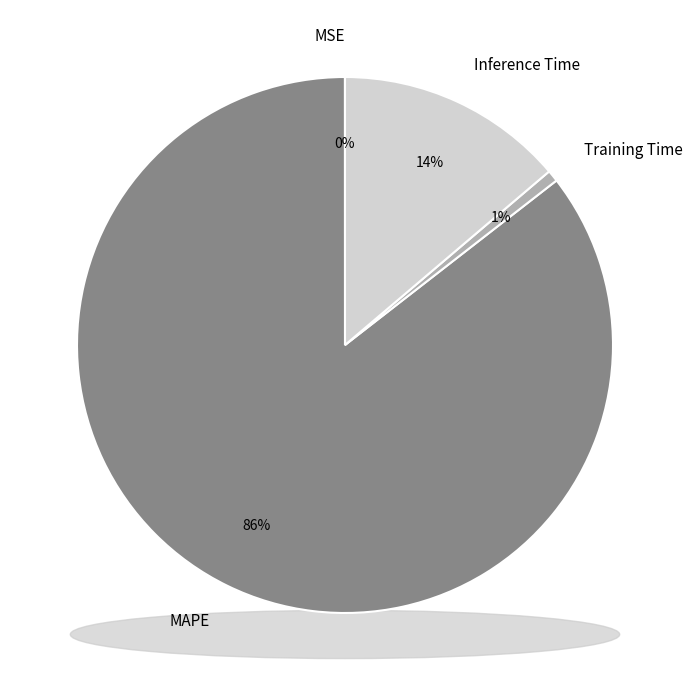

What is the smallest slice in the pie chart?

MSE